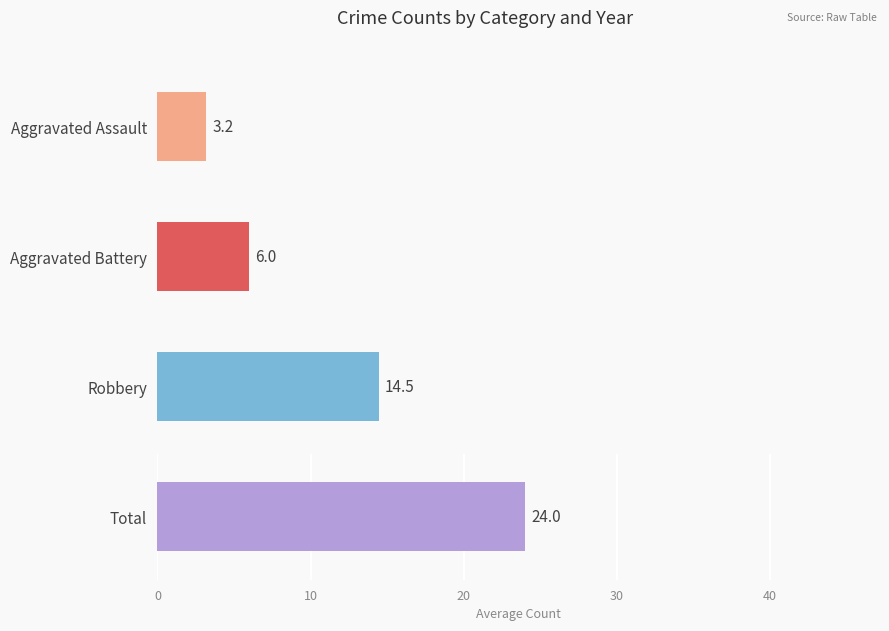

What is the value of the Aggravated Battery bar at the 9th from the left?

6